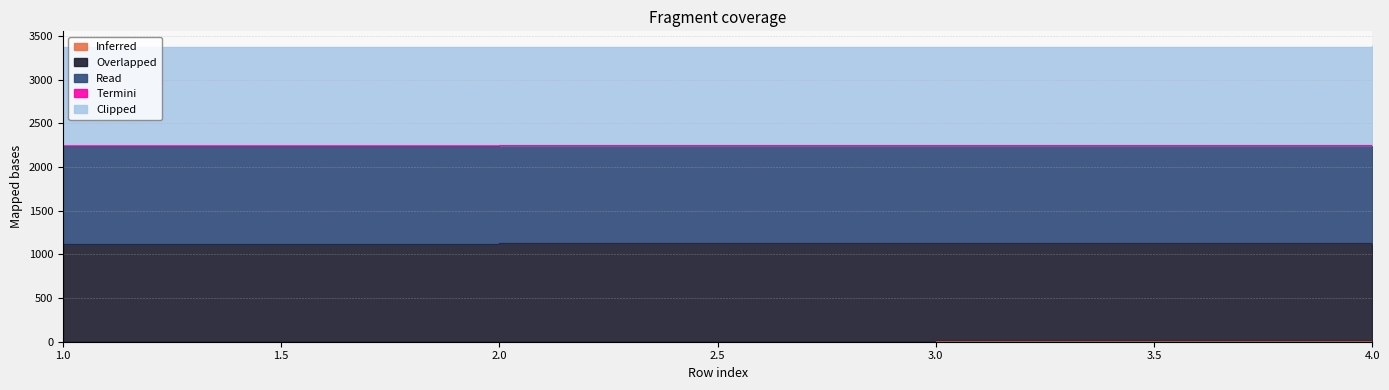

Count the number of categories in the chart.

4